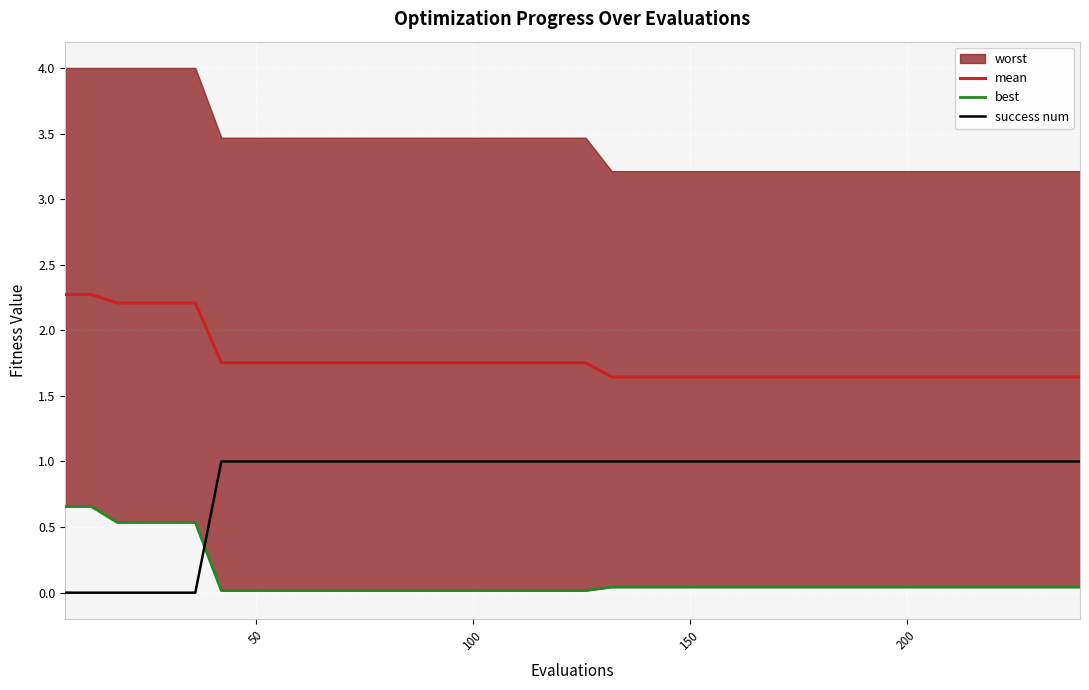

True or false: success num and mean intersect in this chart.

False